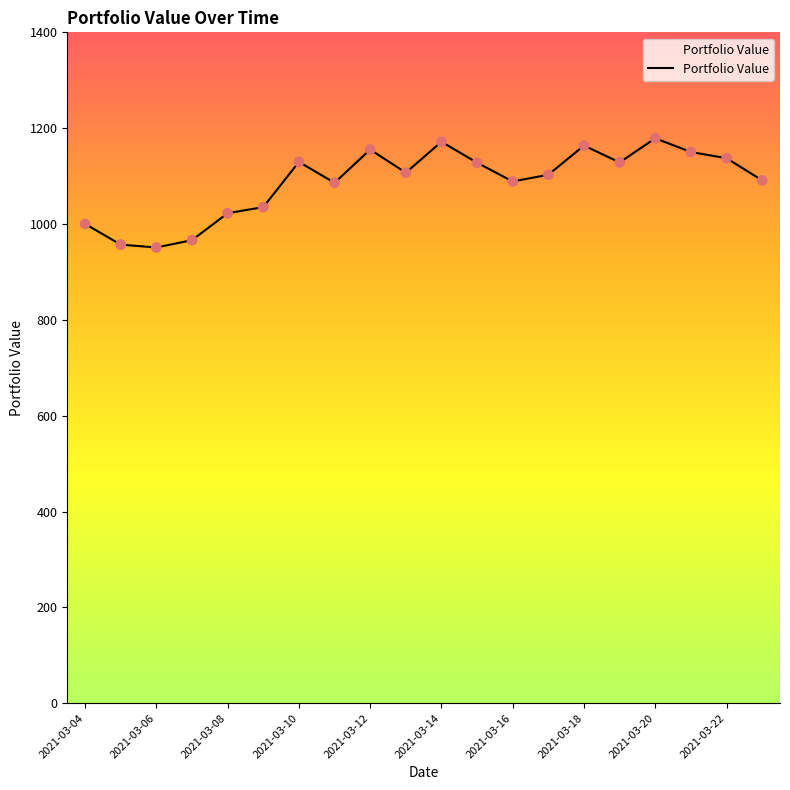

What is the minimum value shown in the chart?

951.0